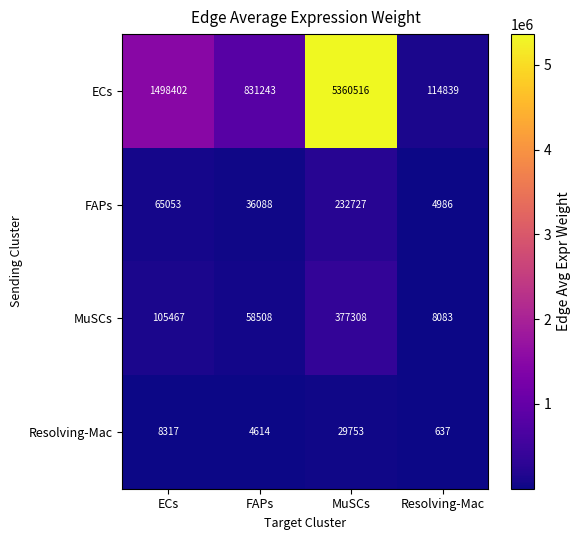

What is the total value across all series at FAPs?

930453